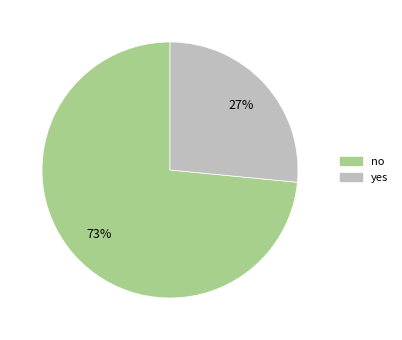

True or false: no accounts for 59% of the total.

False